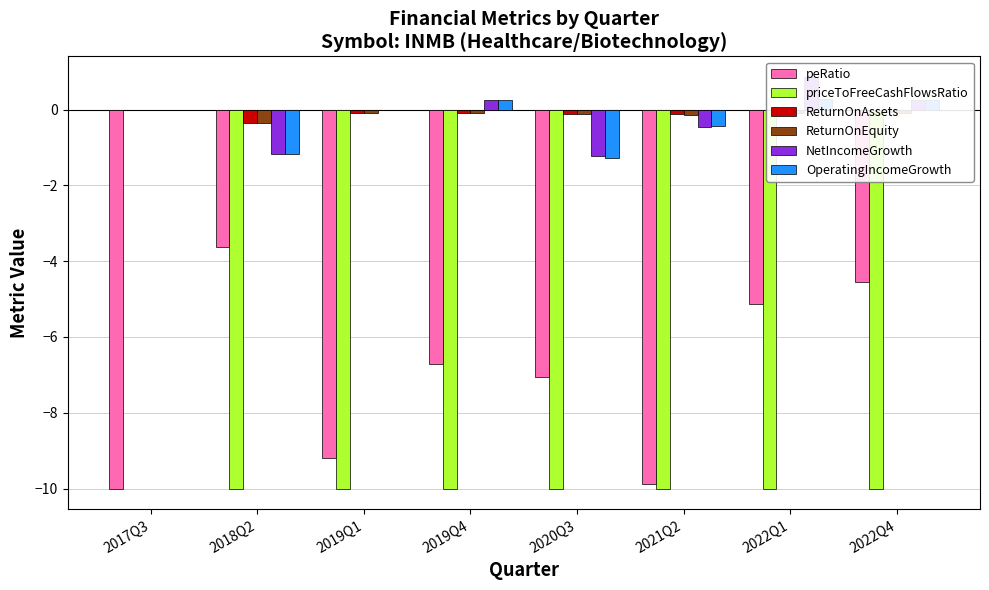

How many groups of bars are there?

8